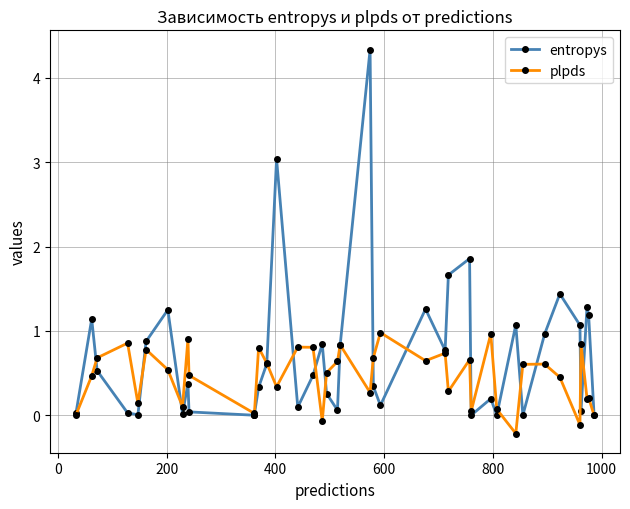

Reading left to right, list all the values displayed in this chart.

entropys: 0.0	1.1	0.5	0.0	0.0	0.9	1.3	0.0	0.4	0.0	0.0	0.0	0.3	0.6	3.0	0.1	0.5	0.8	0.3	0.1	0.8	4.3	0.3	0.1	1.3	0.8	1.7	1.9	0.0	0.2	0.0	1.1	0.0	1.0	1.4	1.1	0.1	1.3	1.2	0.0
plpds: 0.0	0.5	0.7	0.9	0.1	0.8	0.5	0.1	0.9	0.5	0.0	0.0	0.8	0.6	0.3	0.8	0.8	-0.1	0.5	0.6	0.8	0.3	0.7	1.0	0.6	0.7	0.3	0.7	0.1	1.0	0.1	-0.2	0.6	0.6	0.5	-0.1	0.8	0.2	0.2	0.0